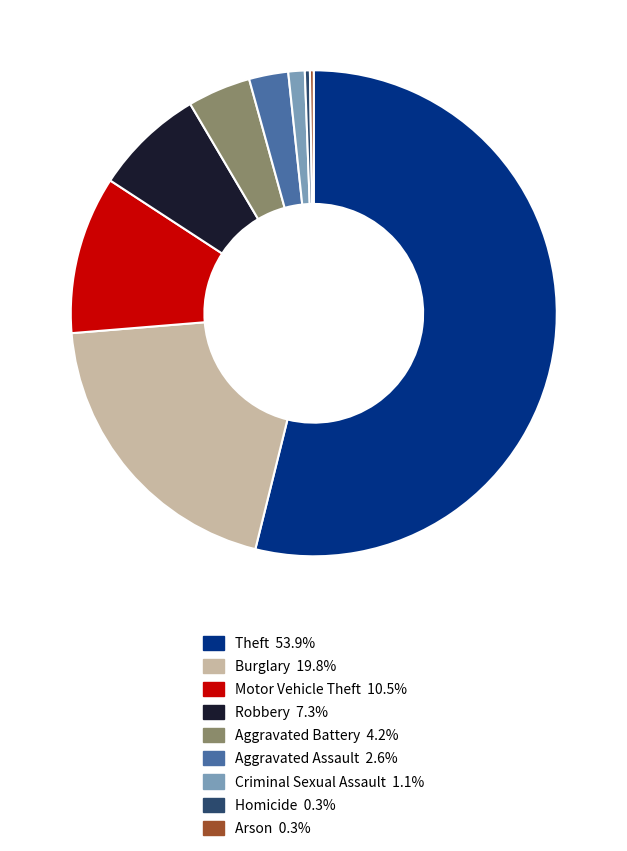

Which slice is the largest?

Theft